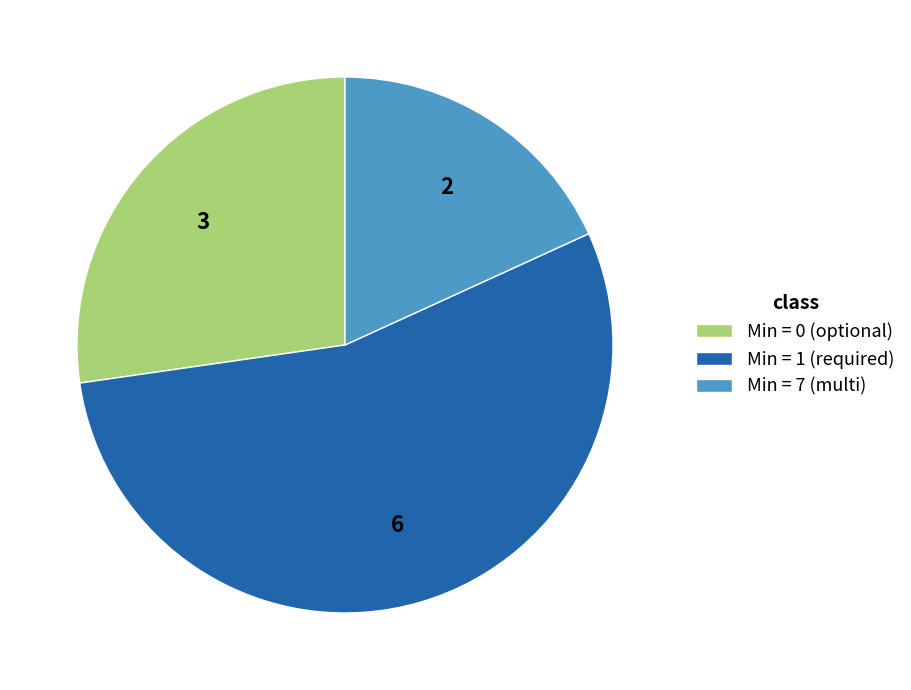

Which slice is the smallest?

Min = 7 (multi)